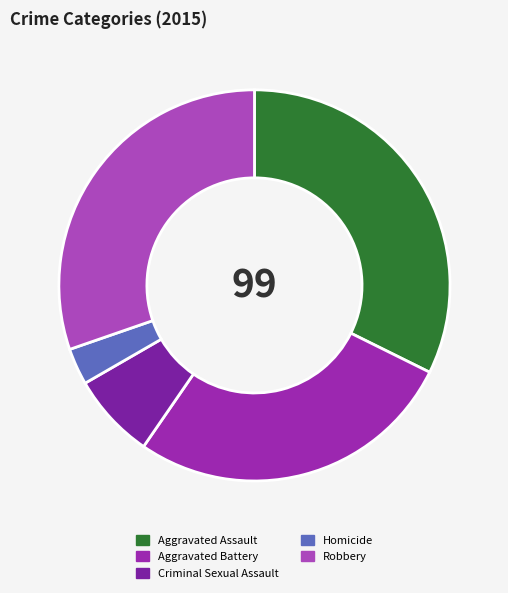

Is there any slice that represents more than half of the pie?

No